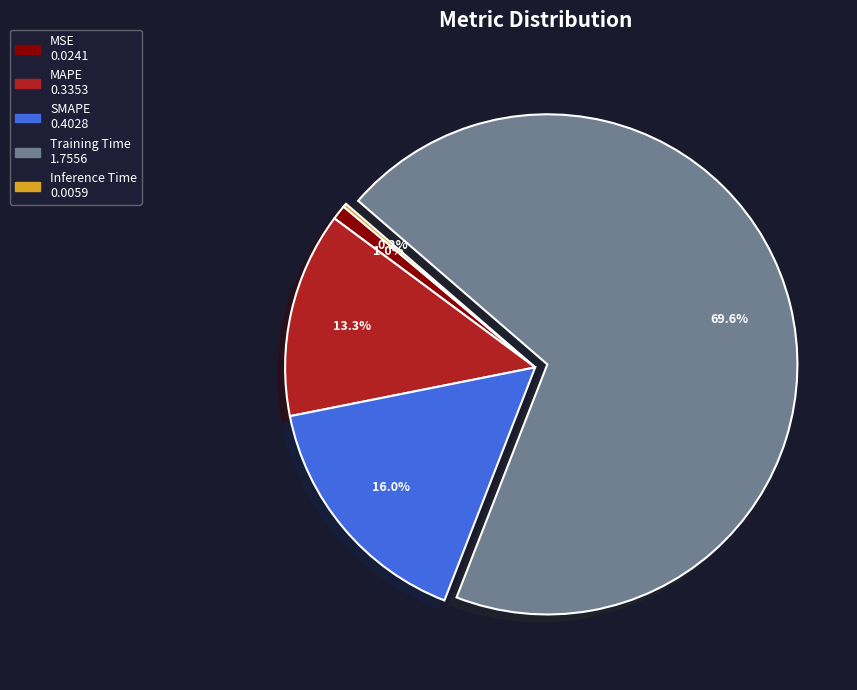

What is the largest slice in the pie chart?

Training Time